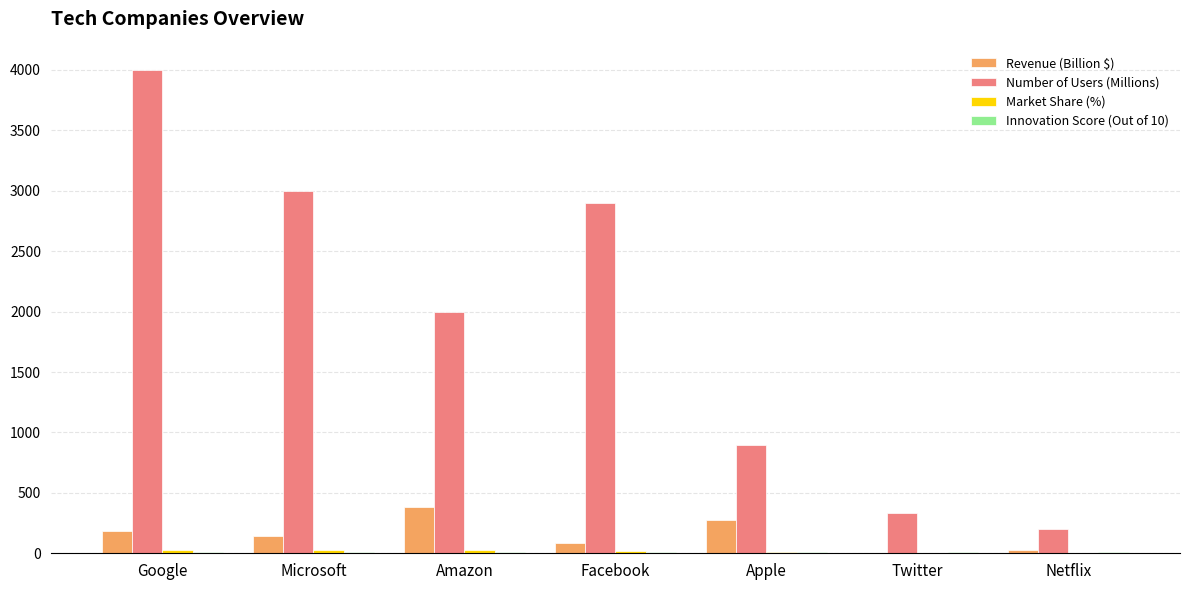

The value of Number of Users (Millions) at Twitter is 330. True or false?

True